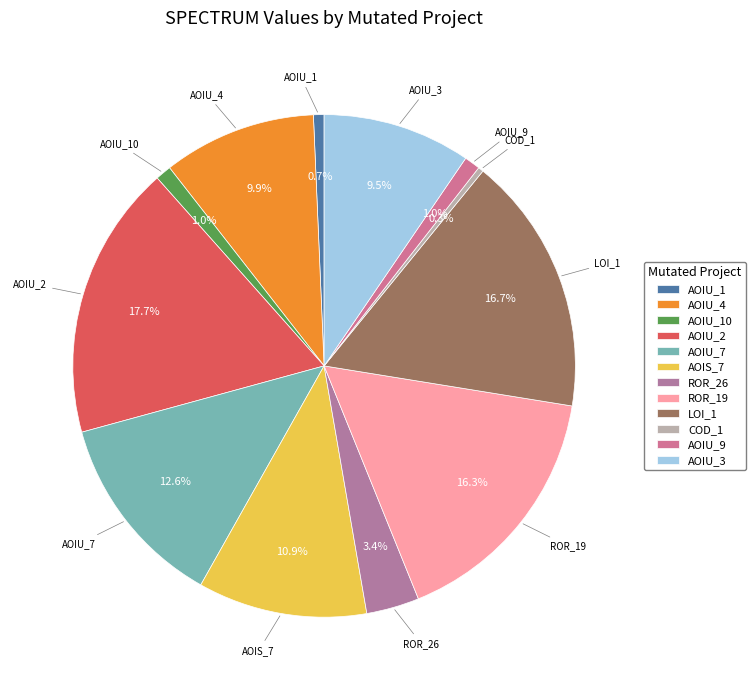

What is the largest slice in the pie chart?

AOIU_2